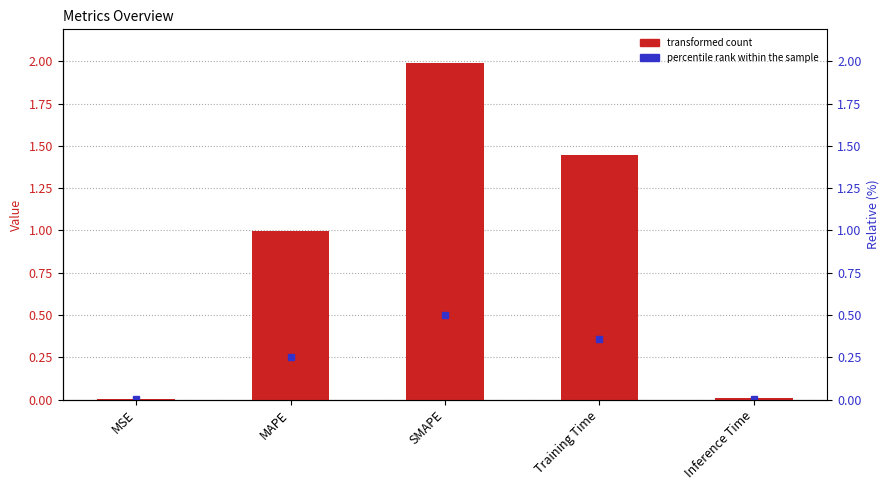

Which category has the lowest value across all series?

MSE